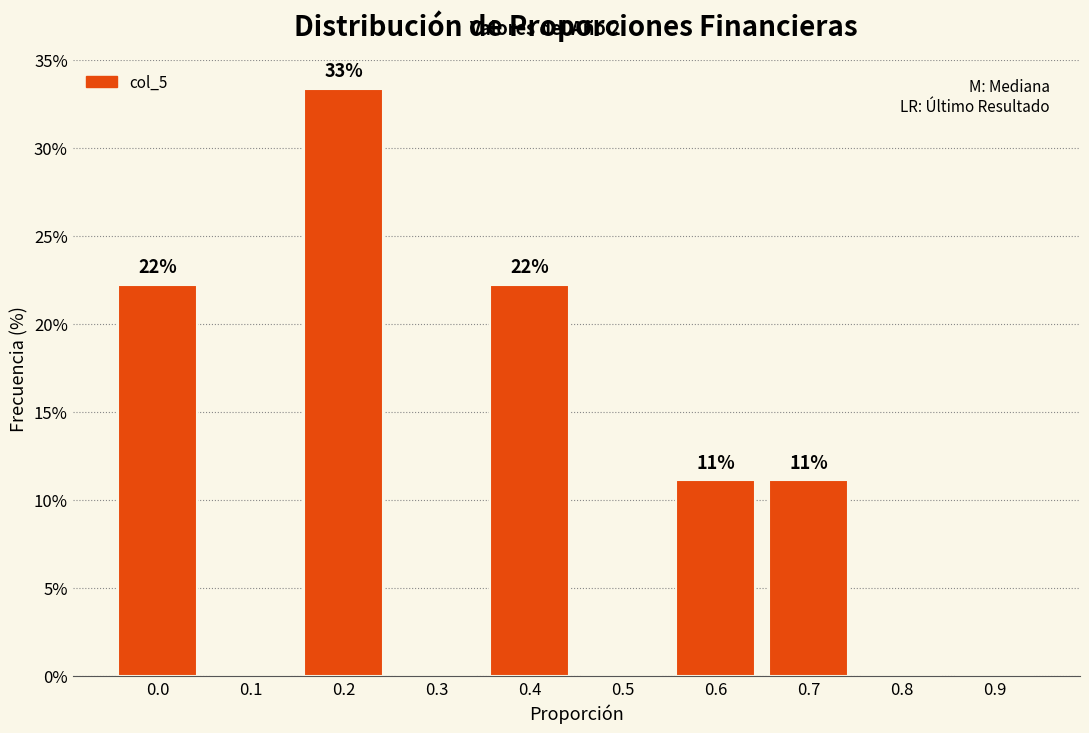

Are the bars horizontal?

No